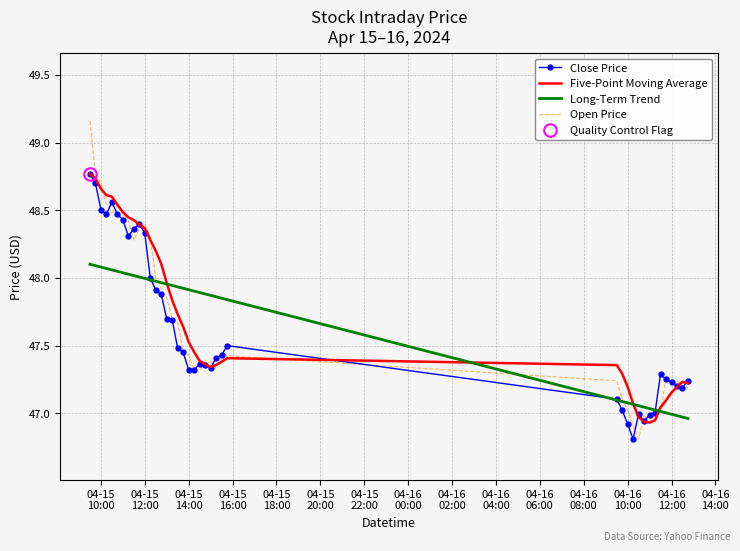

Reading right to left, list all the values displayed in this chart.

Close Price: 47.2	47.2	47.2	47.2	47.2	47.3	47.0	47.0	46.9	47.0	46.8	46.9	47.0	47.1	47.5	47.4	47.4	47.3	47.4	47.4	47.3	47.3	47.5	47.5	47.7	47.7	47.9	47.9	48.0	48.3	48.4	48.4	48.3	48.4	48.5	48.6	48.5	48.5	48.7	48.8
Five-Point Moving Average: 47.2	47.2	47.2	47.2	47.1	47.0	46.9	46.9	46.9	47.0	47.1	47.2	47.3	47.4	47.4	47.4	47.4	47.3	47.4	47.4	47.5	47.5	47.6	47.7	47.8	48.0	48.1	48.2	48.3	48.4	48.4	48.4	48.4	48.5	48.5	48.6	48.6	48.7	48.7	48.8
Long-Term Trend: 47.0	47.0	47.0	47.0	47.0	47.0	47.0	47.0	47.0	47.1	47.1	47.1	47.1	47.1	47.8	47.9	47.9	47.9	47.9	47.9	47.9	47.9	47.9	47.9	47.9	48.0	48.0	48.0	48.0	48.0	48.0	48.0	48.0	48.0	48.0	48.1	48.1	48.1	48.1	48.1
Open Price: 47.2	47.2	47.2	47.2	47.3	47.0	47.0	46.9	47.0	46.8	46.9	47.0	47.1	47.2	47.4	47.4	47.3	47.4	47.4	47.3	47.3	47.4	47.5	47.7	47.7	47.8	47.9	48.0	48.3	48.4	48.4	48.3	48.4	48.5	48.5	48.5	48.5	48.7	48.8	49.2